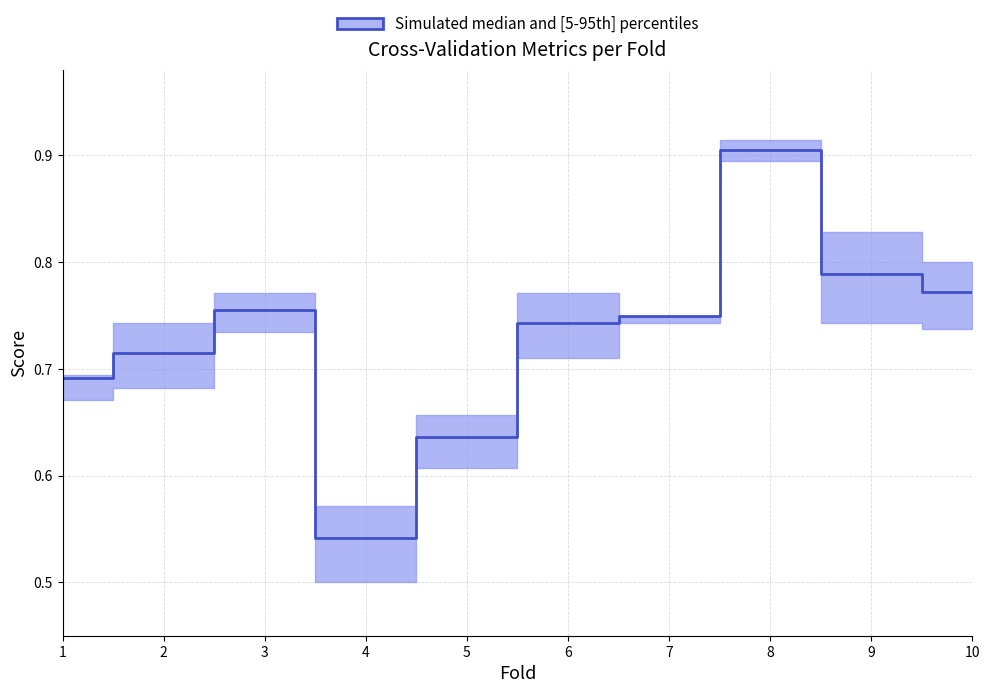

What is the difference between the accuracy values at 5 and 7?

0.1